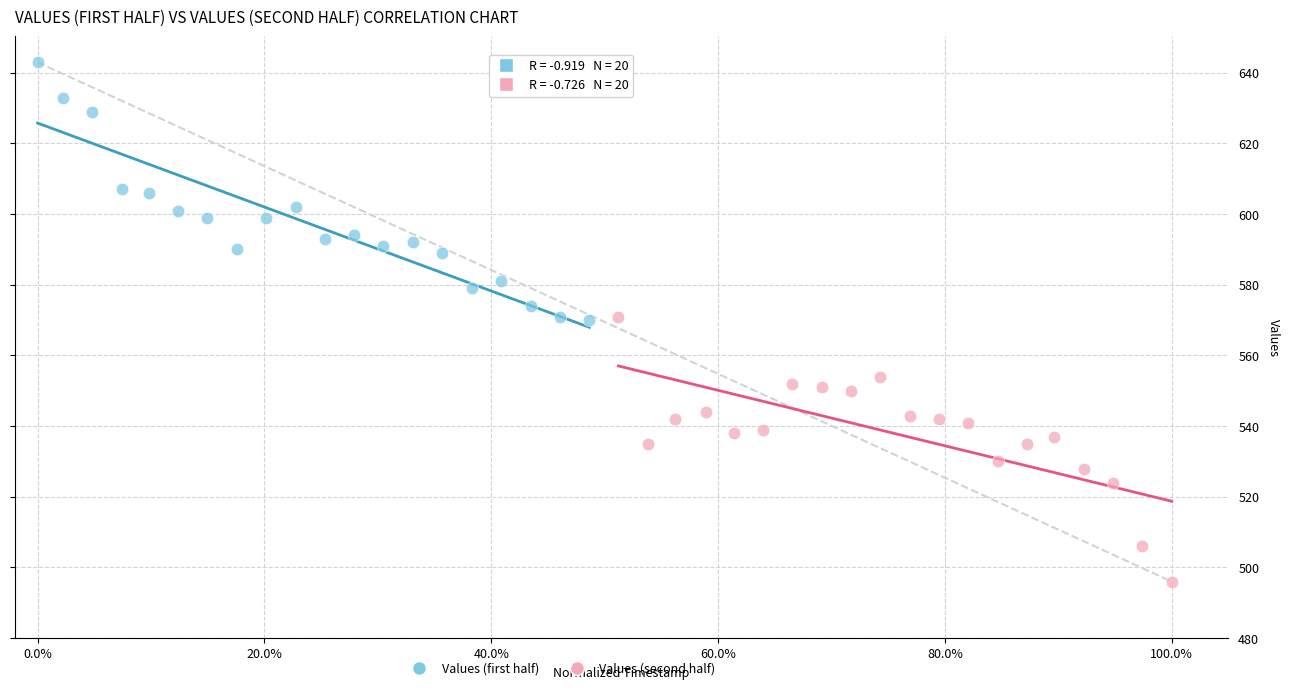

Which series reaches the minimum Y coordinate?

Values (second half)